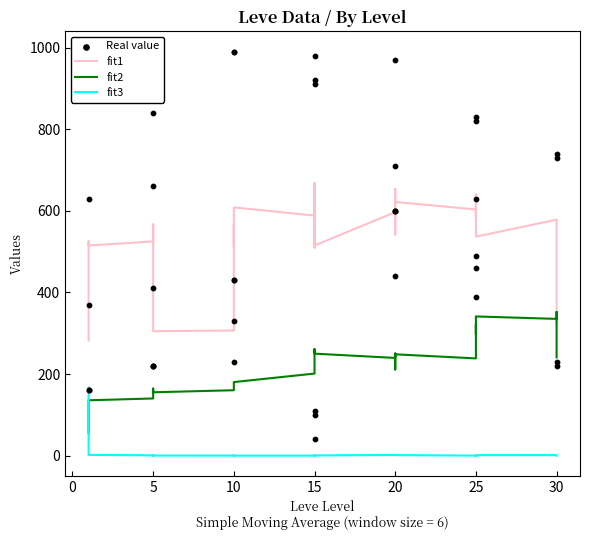

Which series has the largest total across all categories?

Real value